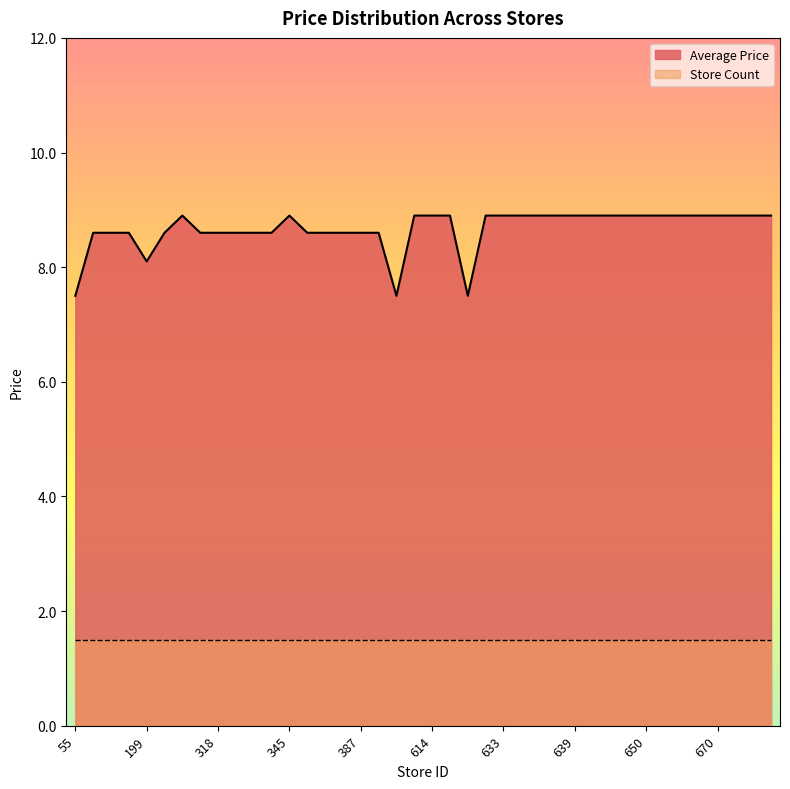

What is the greatest value displayed?

8.9